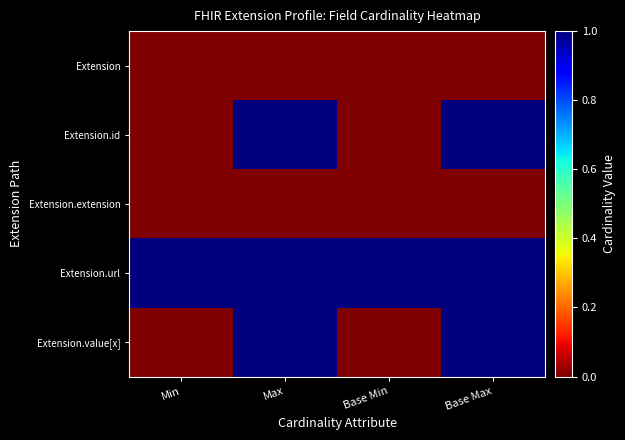

Which series has the widest spread of values?

Extension.id